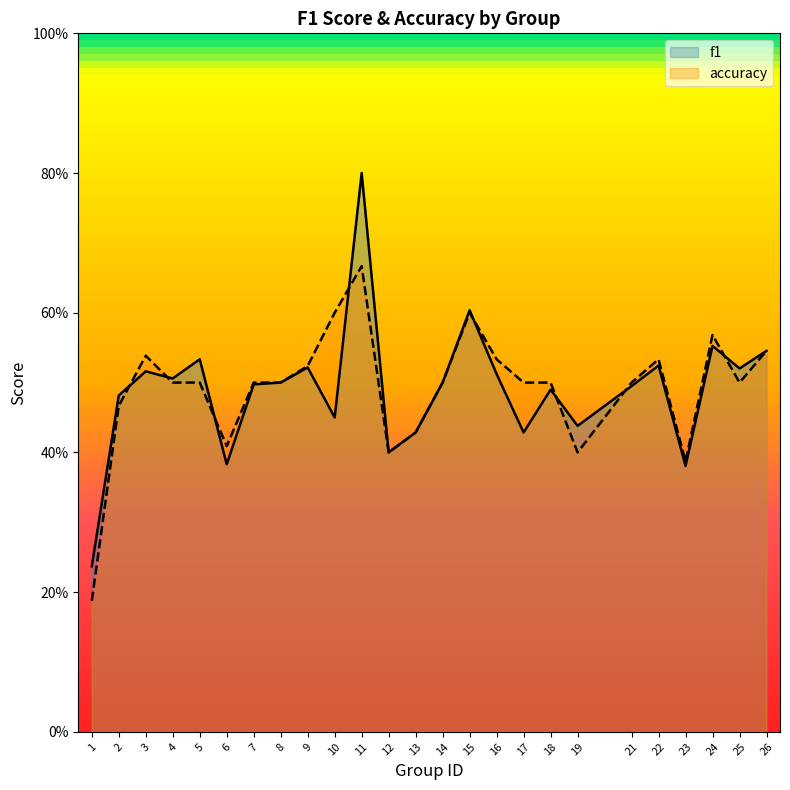

At which label is f1 closest to 0?

1